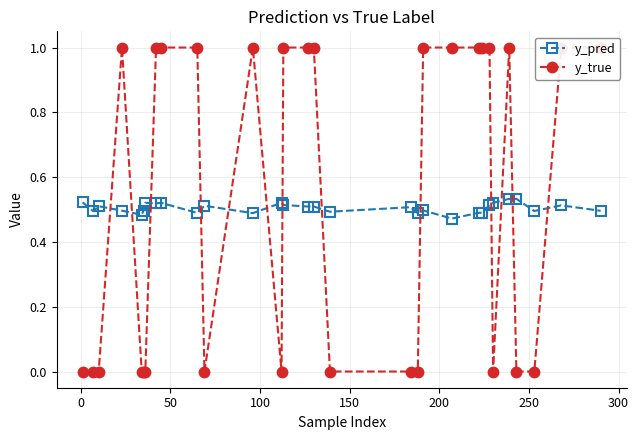

How many intersections are there between y_true and y_pred?

13